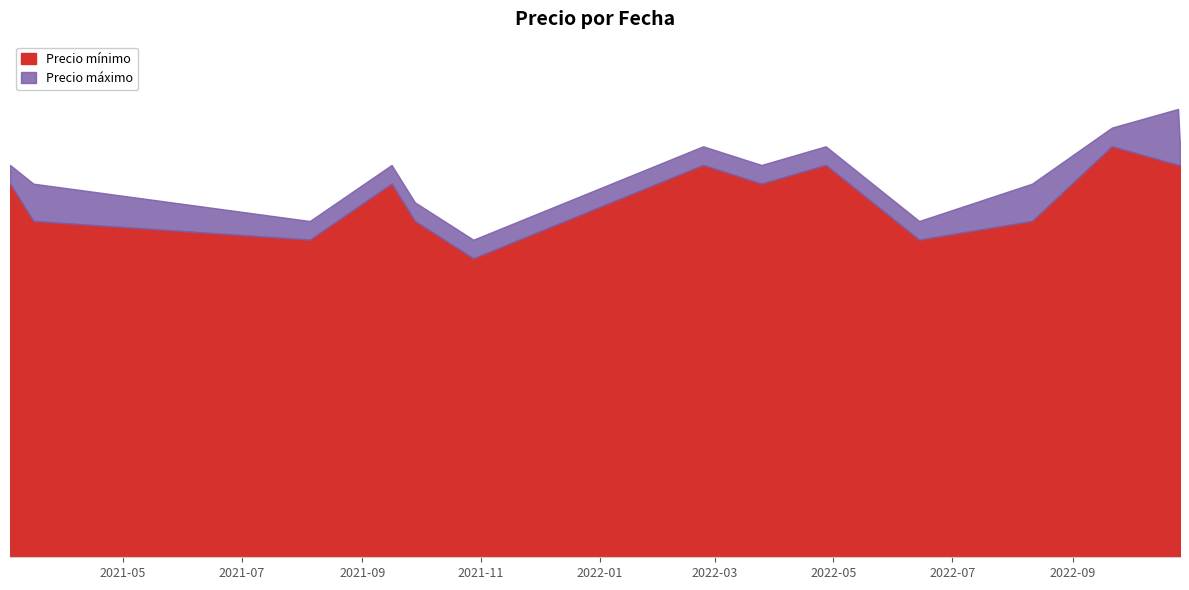

What are all the series names shown in the legend?

Precio mínimo, Precio máximo